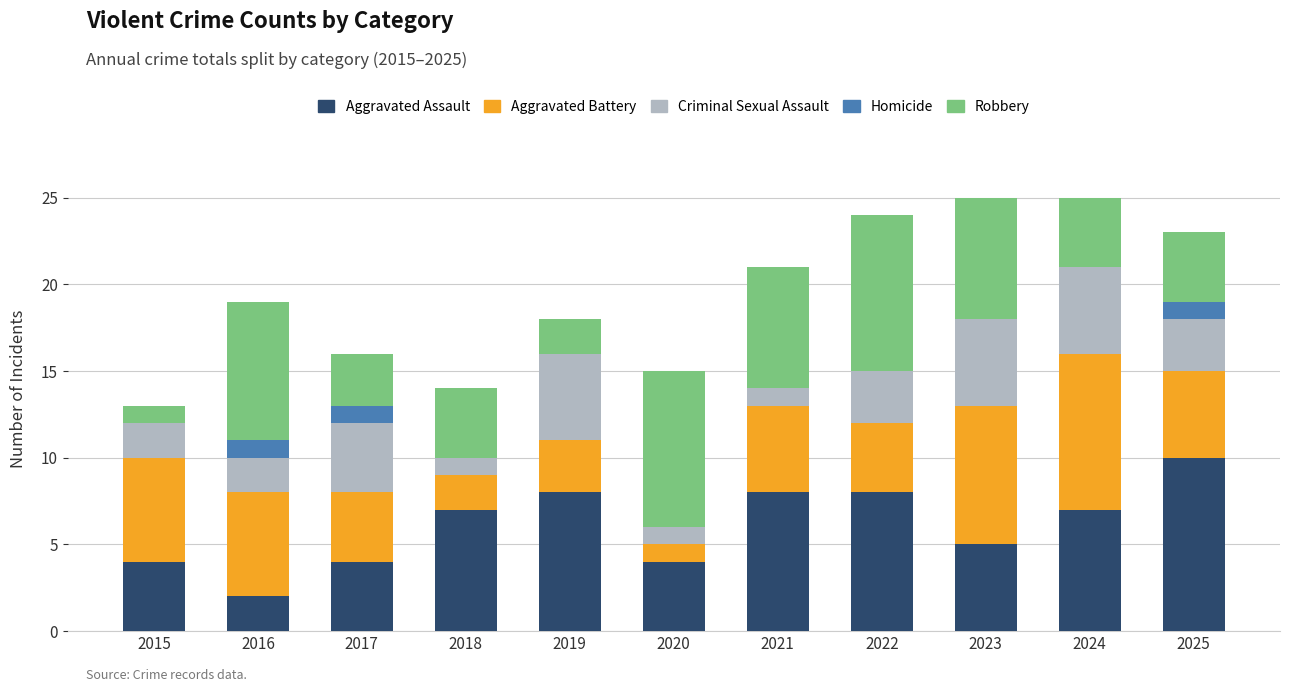

What is the total value across all series at 2019?

18